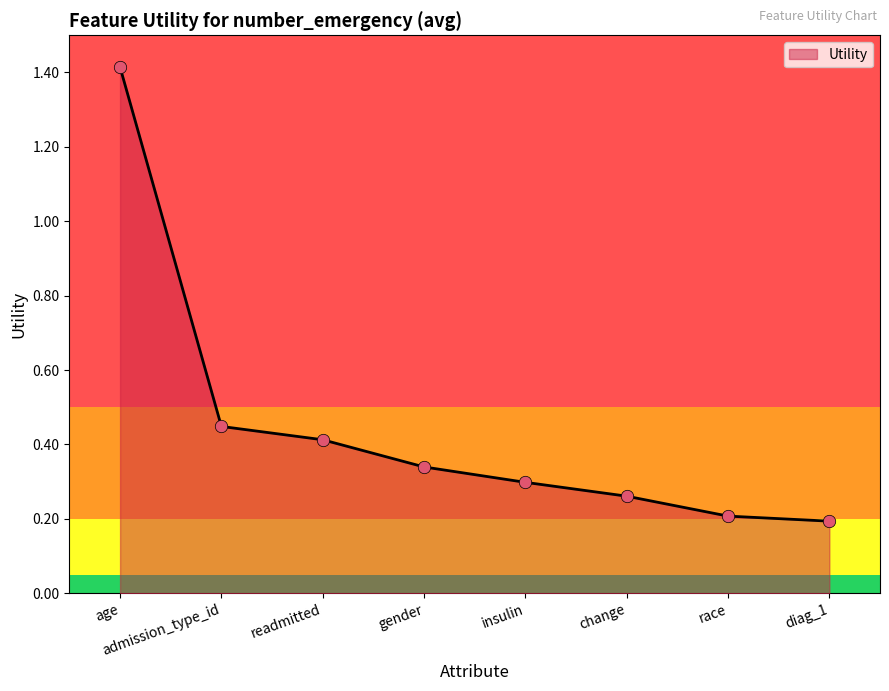

Between admission_type_id and race, which is larger?

admission_type_id